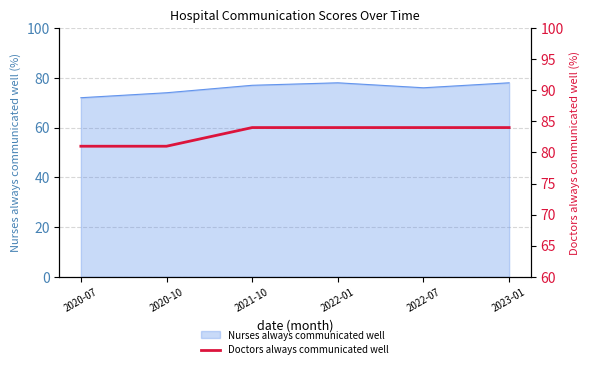

What is the label of the 3rd point from the left?

2021-10